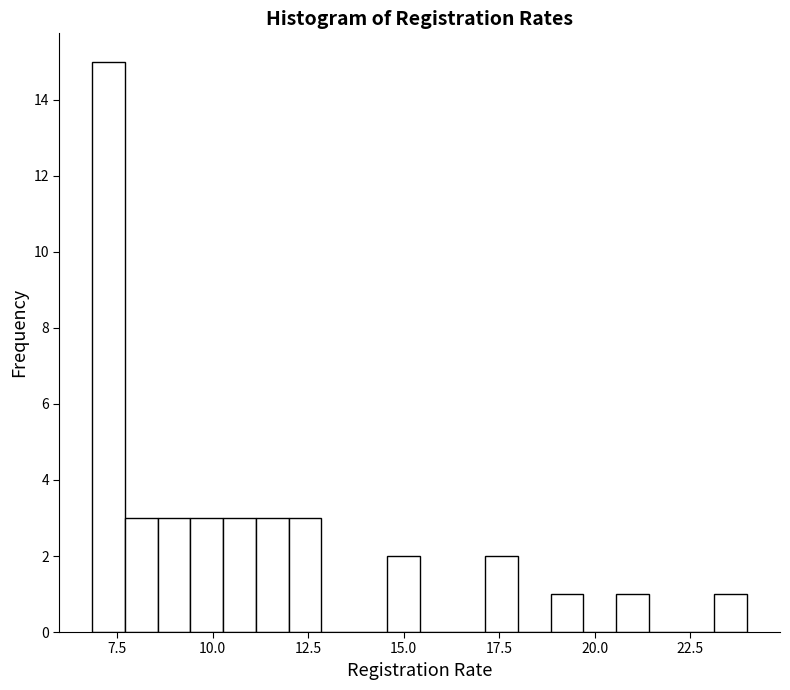

Read against the x-axis, roughly where is the centre of the tallest bar?

7.5